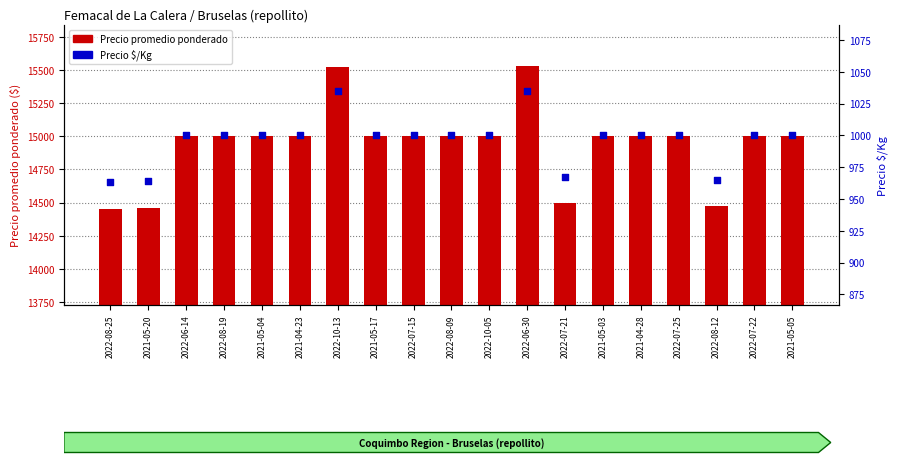

At which category is the sum across all series the highest?

2022-06-30